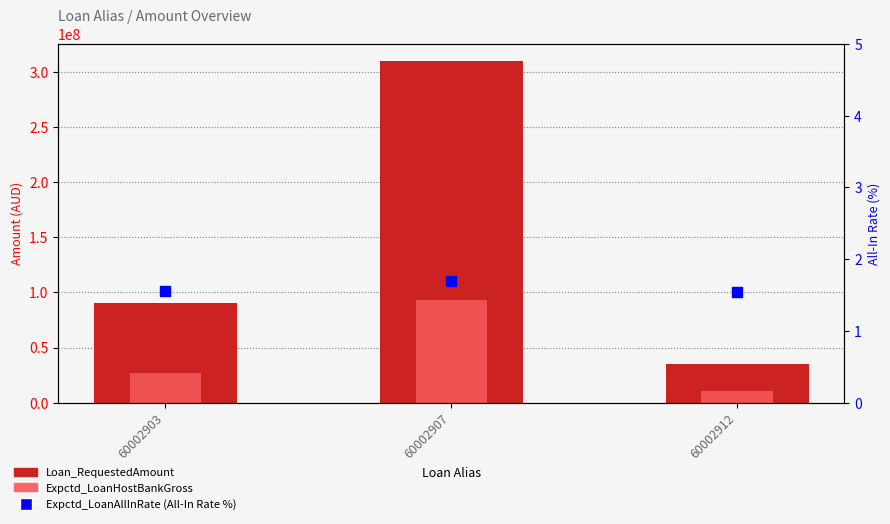

At which category is the sum across all series the highest?

60002907